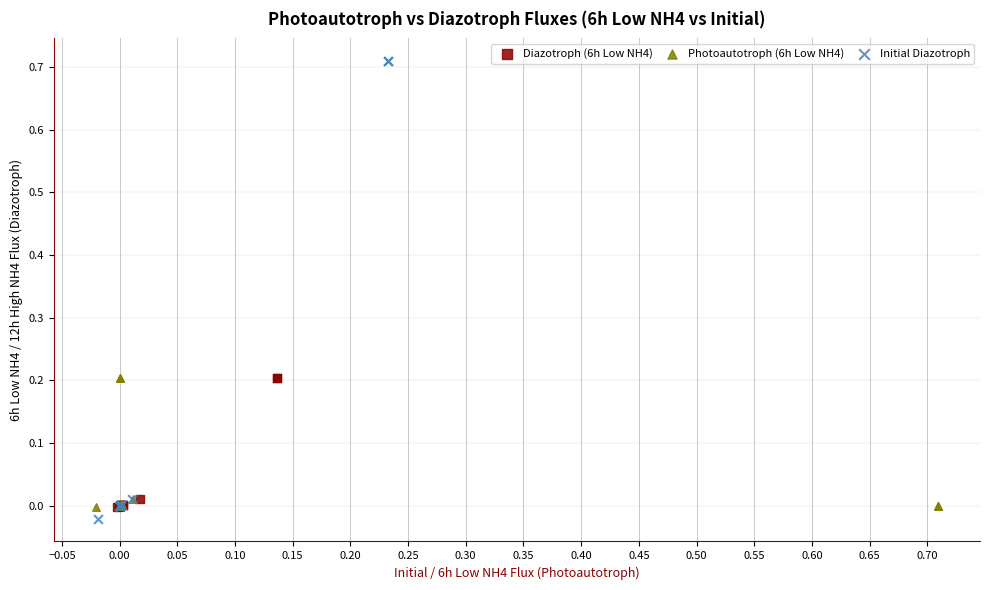

Which series has the widest spread of Y values?

Initial Diazotroph